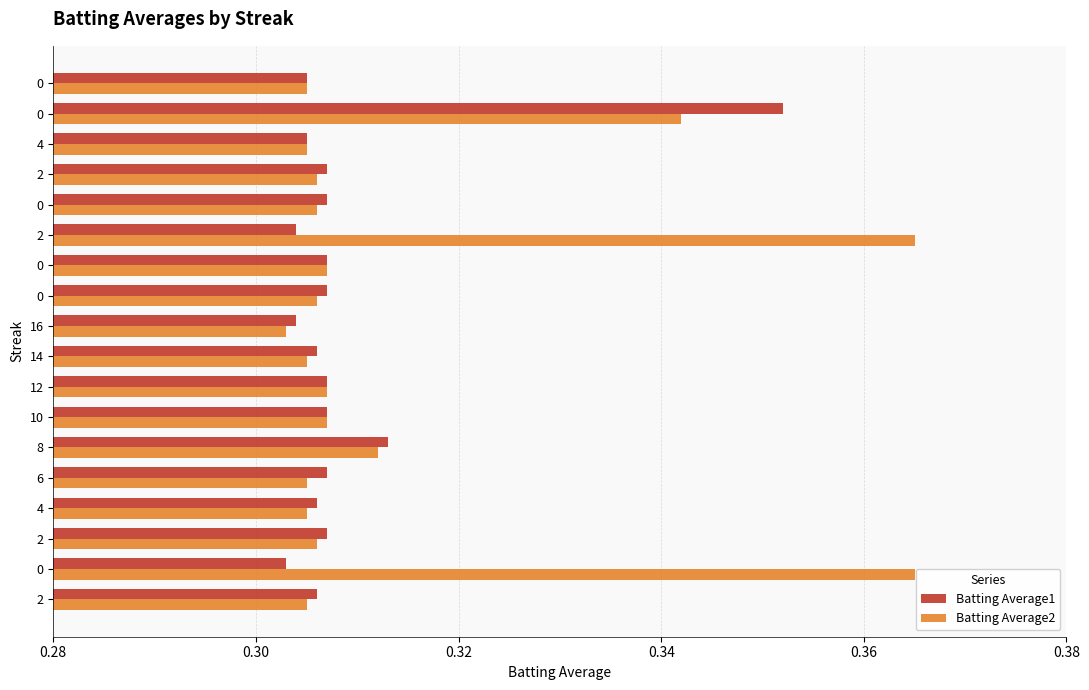

At how many categories does at least one series exceed 0?

18